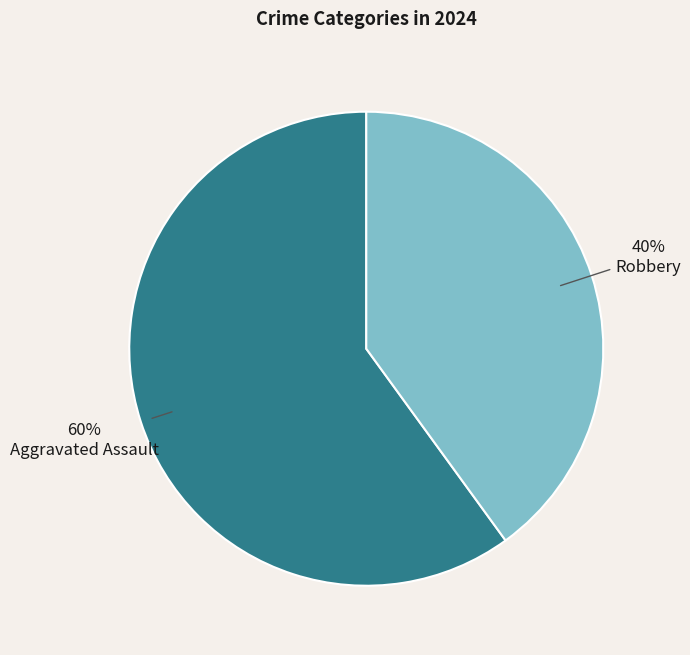

Count the number of slices in the pie.

2